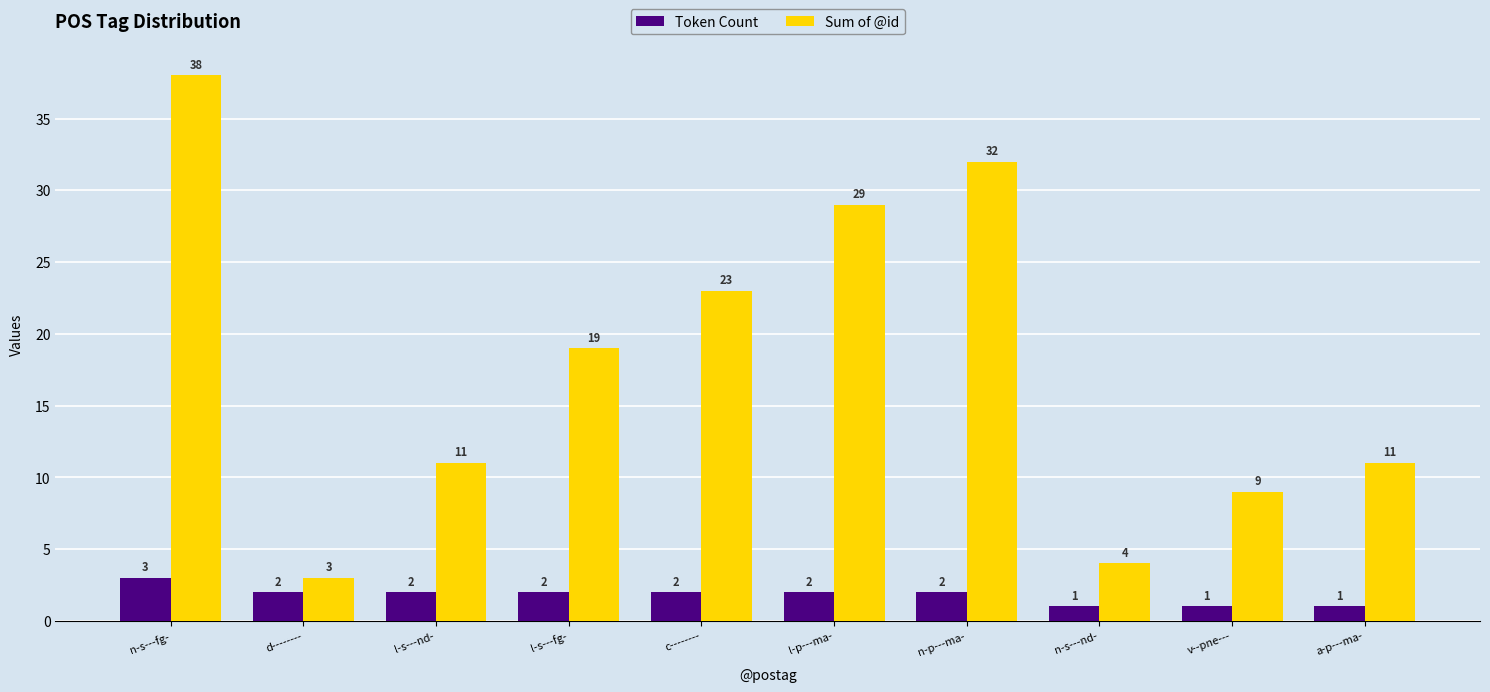

Which series has the widest spread of values?

Sum of @id